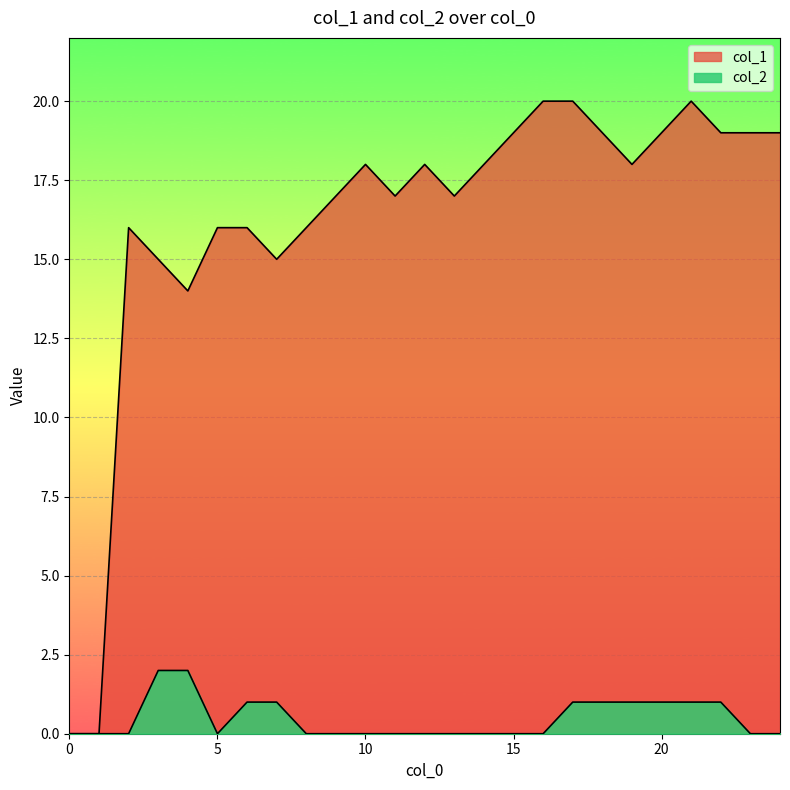

Does the chart display data point markers on the line(s)?

No